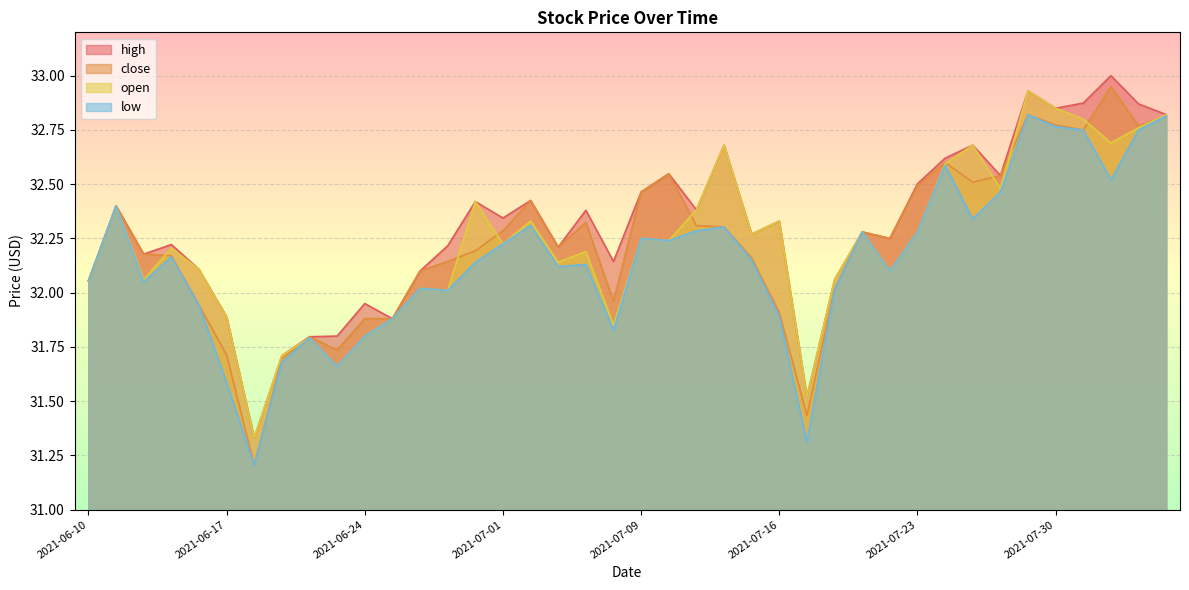

Reading right to left, what are all the values shown in this chart?

high: 2021-08-05=32.8	2021-08-04=32.9	2021-08-03=33.0	2021-08-02=32.9	2021-07-30=32.9	2021-07-29=32.9	2021-07-28=32.5	2021-07-27=32.7	2021-07-26=32.6	2021-07-23=32.5	2021-07-22=32.2	2021-07-21=32.3	2021-07-20=32.1	2021-07-19=31.5	2021-07-16=32.3	2021-07-15=32.3	2021-07-14=32.7	2021-07-13=32.4	2021-07-12=32.5	2021-07-09=32.5	2021-07-08=32.1	2021-07-07=32.4	2021-07-06=32.2	2021-07-02=32.4	2021-07-01=32.3	2021-06-30=32.4	2021-06-29=32.2	2021-06-28=32.1	2021-06-25=31.9	2021-06-24=31.9	2021-06-23=31.8	2021-06-22=31.8	2021-06-21=31.7	2021-06-18=31.3	2021-06-17=31.9	2021-06-16=32.1	2021-06-15=32.2	2021-06-14=32.2	2021-06-11=32.4	2021-06-10=32.1
close: 2021-08-05=32.8	2021-08-04=32.8	2021-08-03=33.0	2021-08-02=32.8	2021-07-30=32.8	2021-07-29=32.8	2021-07-28=32.5	2021-07-27=32.5	2021-07-26=32.6	2021-07-23=32.5	2021-07-22=32.2	2021-07-21=32.3	2021-07-20=32.0	2021-07-19=31.4	2021-07-16=31.9	2021-07-15=32.2	2021-07-14=32.3	2021-07-13=32.3	2021-07-12=32.5	2021-07-09=32.5	2021-07-08=32.0	2021-07-07=32.3	2021-07-06=32.2	2021-07-02=32.4	2021-07-01=32.3	2021-06-30=32.2	2021-06-29=32.1	2021-06-28=32.1	2021-06-25=31.9	2021-06-24=31.9	2021-06-23=31.7	2021-06-22=31.8	2021-06-21=31.7	2021-06-18=31.2	2021-06-17=31.7	2021-06-16=31.9	2021-06-15=32.2	2021-06-14=32.2	2021-06-11=32.4	2021-06-10=32.1
open: 2021-08-05=32.8	2021-08-04=32.8	2021-08-03=32.7	2021-08-02=32.8	2021-07-30=32.9	2021-07-29=32.9	2021-07-28=32.5	2021-07-27=32.7	2021-07-26=32.6	2021-07-23=32.3	2021-07-22=32.1	2021-07-21=32.3	2021-07-20=32.1	2021-07-19=31.5	2021-07-16=32.3	2021-07-15=32.3	2021-07-14=32.7	2021-07-13=32.4	2021-07-12=32.2	2021-07-09=32.2	2021-07-08=31.9	2021-07-07=32.2	2021-07-06=32.1	2021-07-02=32.3	2021-07-01=32.2	2021-06-30=32.4	2021-06-29=32.0	2021-06-28=32.0	2021-06-25=31.9	2021-06-24=31.8	2021-06-23=31.7	2021-06-22=31.8	2021-06-21=31.7	2021-06-18=31.3	2021-06-17=31.9	2021-06-16=32.1	2021-06-15=32.2	2021-06-14=32.1	2021-06-11=32.4	2021-06-10=32.1
low: 2021-08-05=32.8	2021-08-04=32.8	2021-08-03=32.5	2021-08-02=32.8	2021-07-30=32.8	2021-07-29=32.8	2021-07-28=32.5	2021-07-27=32.3	2021-07-26=32.6	2021-07-23=32.3	2021-07-22=32.1	2021-07-21=32.3	2021-07-20=32.0	2021-07-19=31.3	2021-07-16=31.9	2021-07-15=32.1	2021-07-14=32.3	2021-07-13=32.3	2021-07-12=32.2	2021-07-09=32.2	2021-07-08=31.8	2021-07-07=32.1	2021-07-06=32.1	2021-07-02=32.3	2021-07-01=32.2	2021-06-30=32.1	2021-06-29=32.0	2021-06-28=32.0	2021-06-25=31.9	2021-06-24=31.8	2021-06-23=31.7	2021-06-22=31.8	2021-06-21=31.7	2021-06-18=31.2	2021-06-17=31.6	2021-06-16=31.9	2021-06-15=32.2	2021-06-14=32.0	2021-06-11=32.4	2021-06-10=32.1